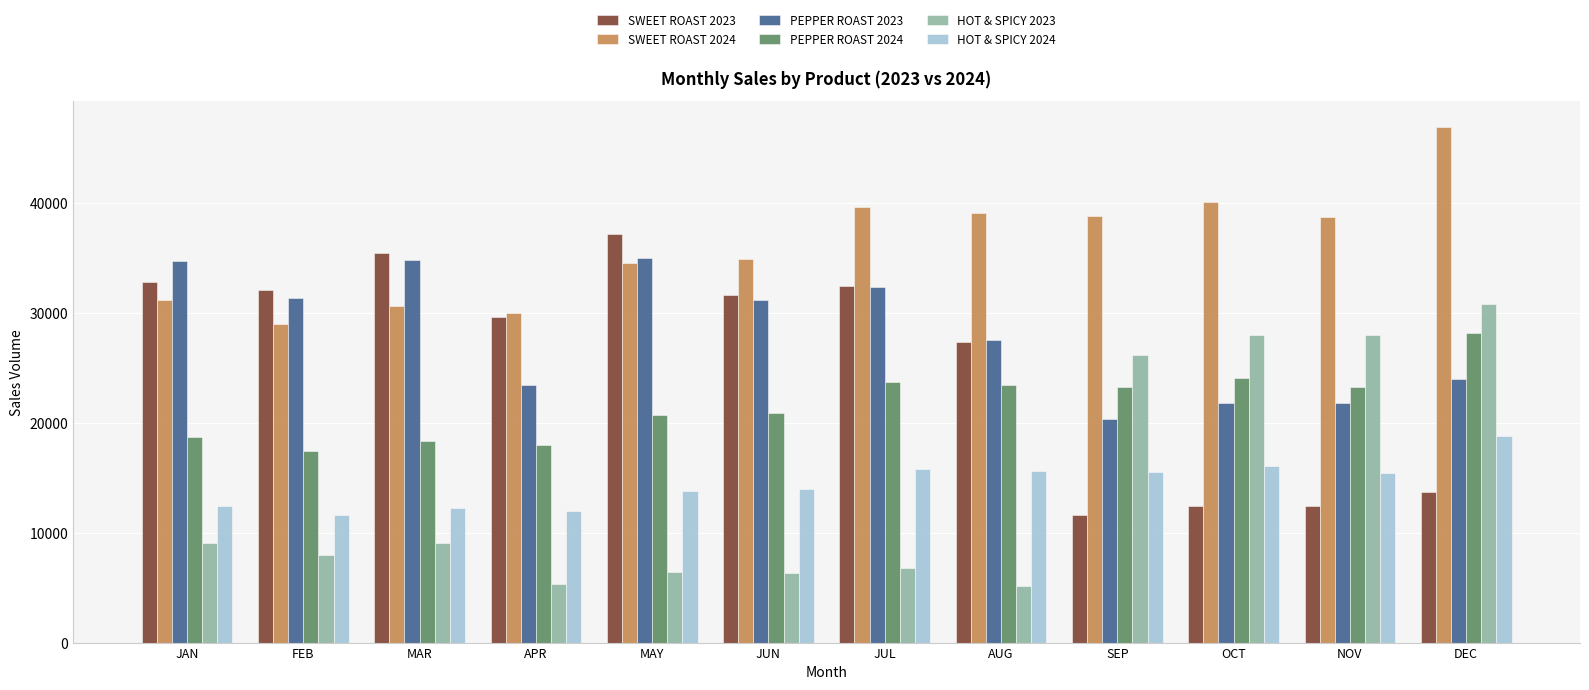

Which series has the largest total across all categories?

SWEET ROAST 2024